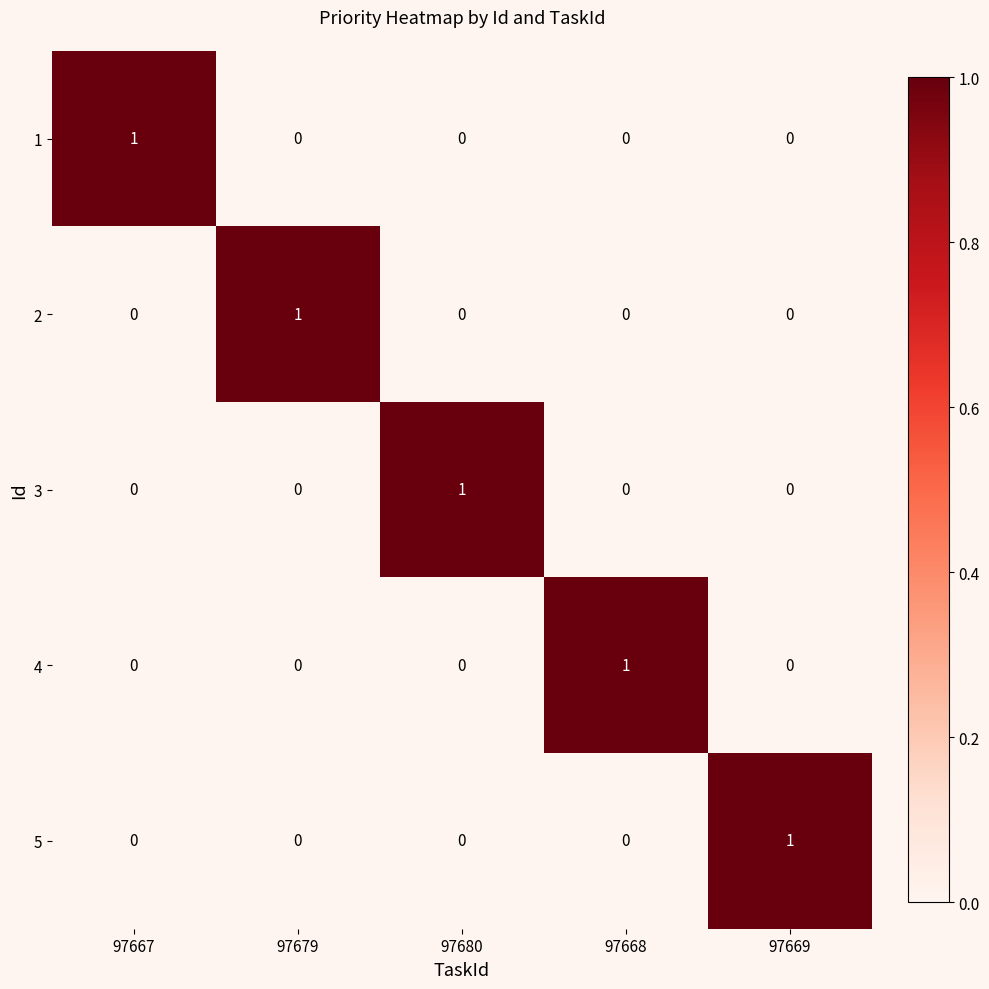

At which label does 3 reach its peak?

97680